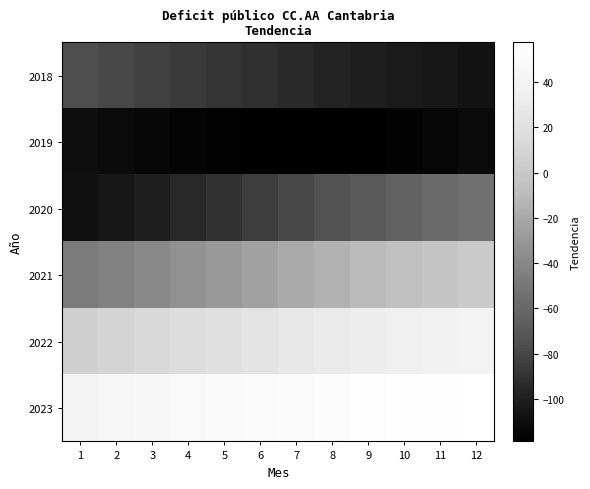

Between 3 and 10, which series saw the biggest shift?

2020